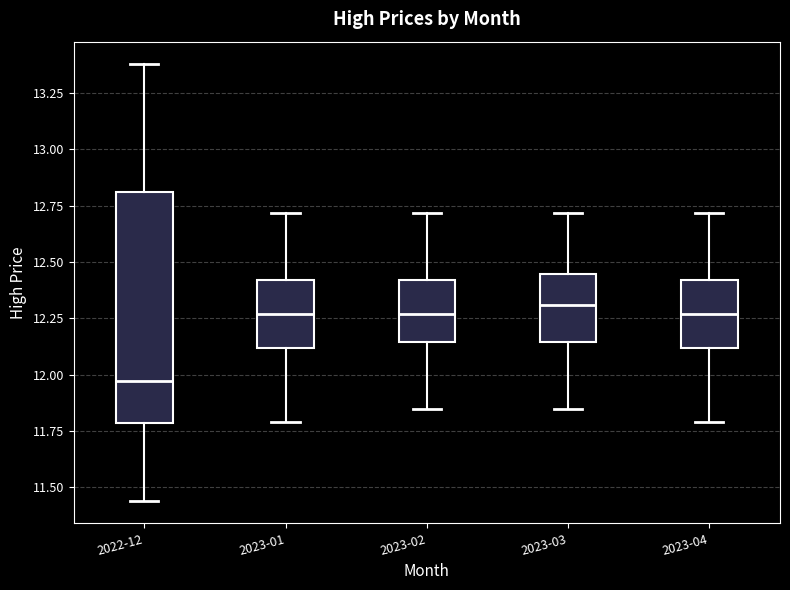

Reading left to right, read every box against the y-axis: the position of its median line, the range the box covers, and the ends of its whiskers. The values are not printed on the chart, so give them approximately, as read against the axis.

2022-12: median 11.95, box 11.80 to 12.80, whiskers 11.45 to 13.40
2023-01: median 12.25, box 12.10 to 12.40, whiskers 11.80 to 12.70
2023-02: median 12.25, box 12.15 to 12.40, whiskers 11.85 to 12.70
2023-03: median 12.30, box 12.15 to 12.45, whiskers 11.85 to 12.70
2023-04: median 12.25, box 12.10 to 12.40, whiskers 11.80 to 12.70